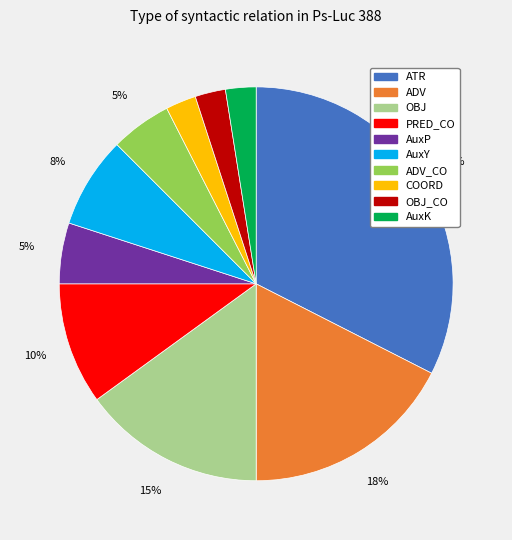

Does any single category account for the majority?

No